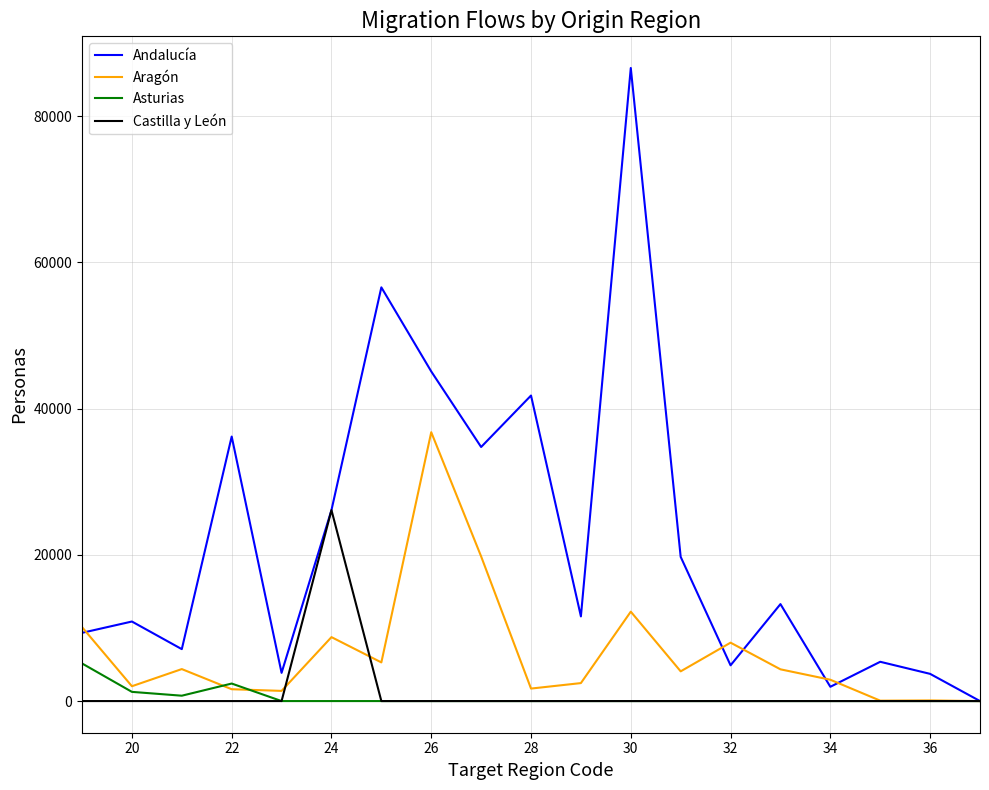

Which series has the widest spread of values?

Andalucía